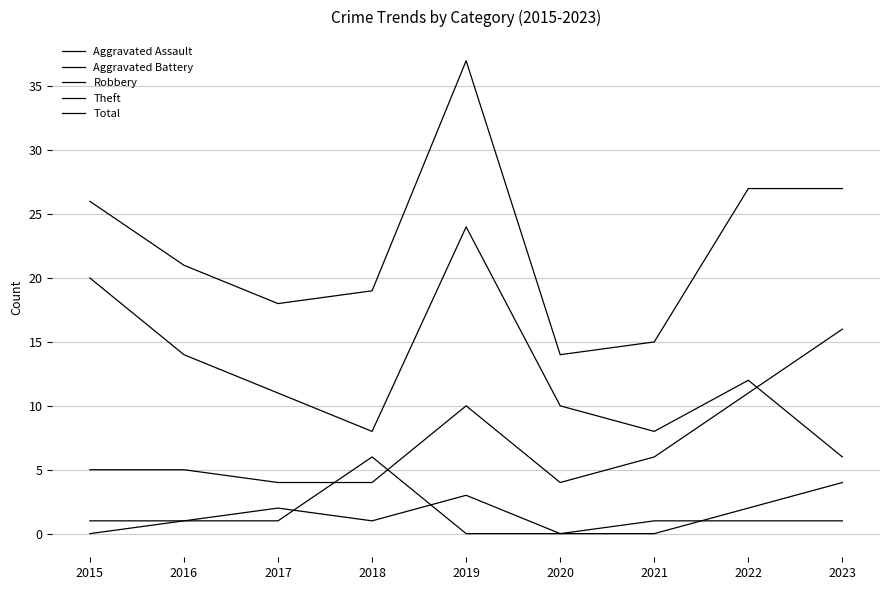

Does the chart have visible grid lines?

Yes